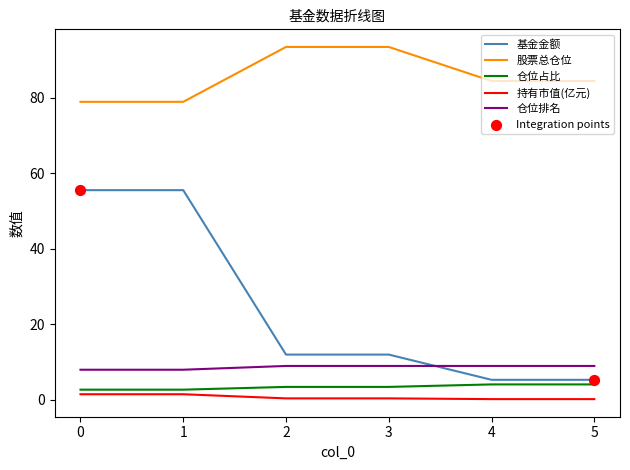

What is the total value across all series at 0?

146.7